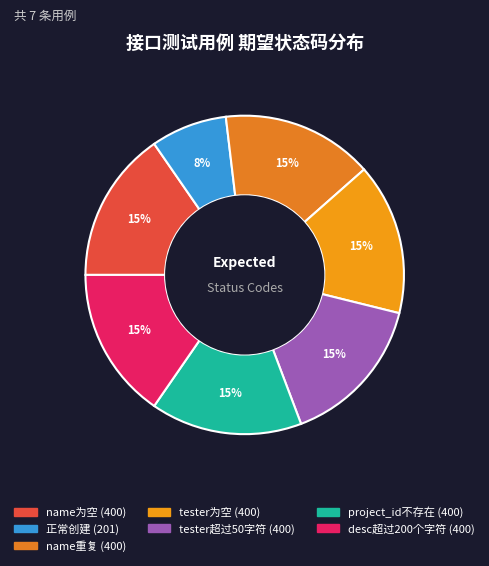

Is it true that tester为空 is 1% of the pie?

False